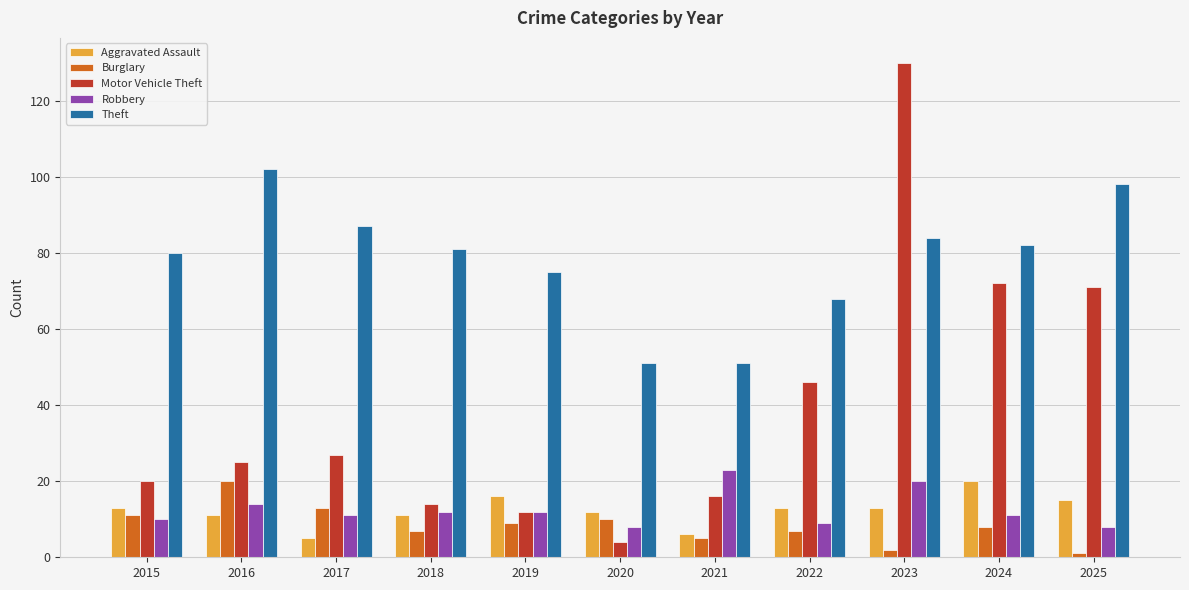

At which label does Robbery first exceed 11?

2016